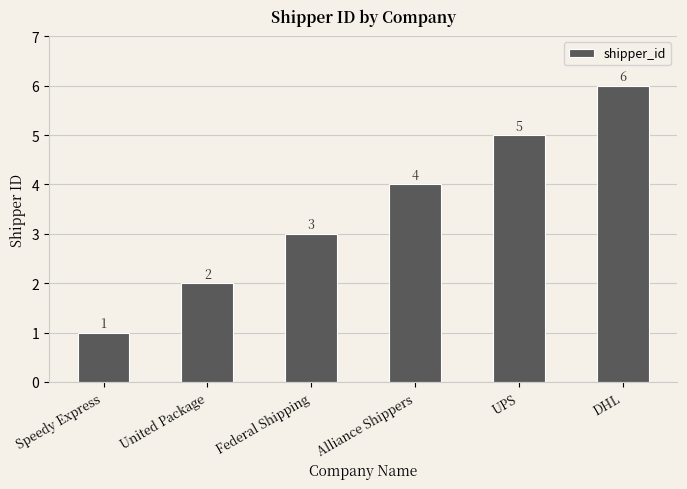

True or false: the data shows 1 at Speedy Express.

True